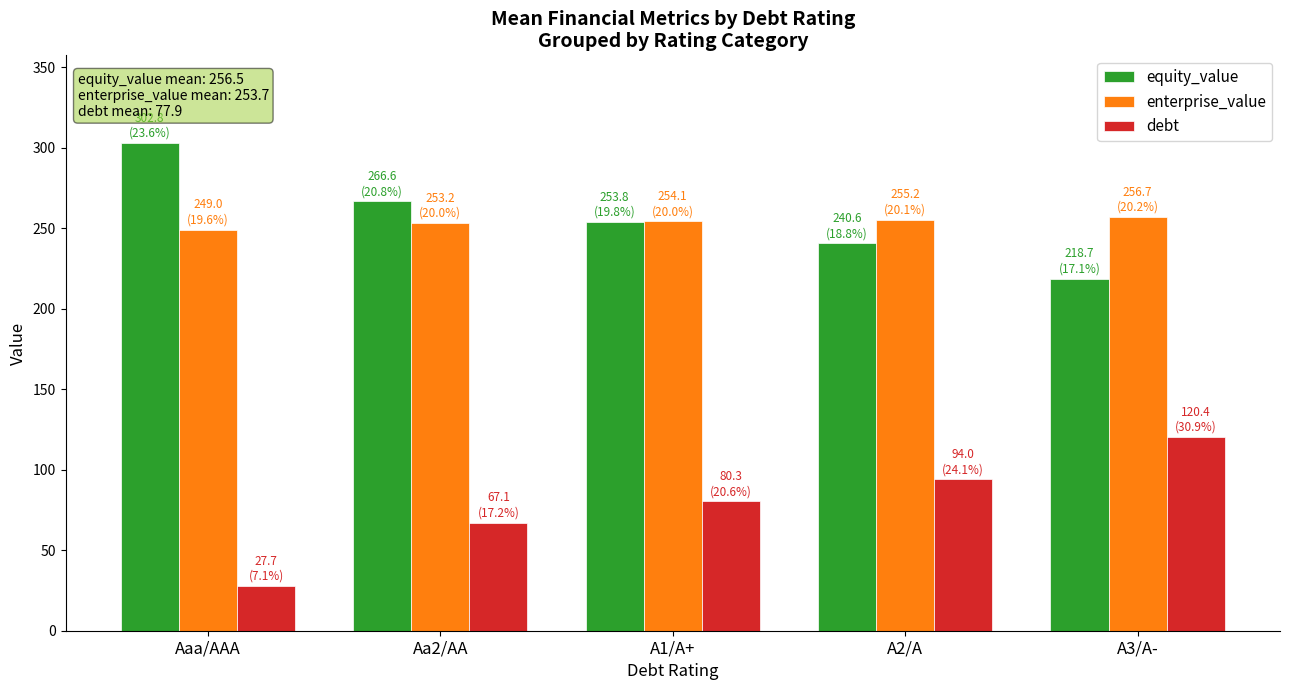

What is the sum of the debt values at Aaa/AAA and Aa2/AA?

94.8